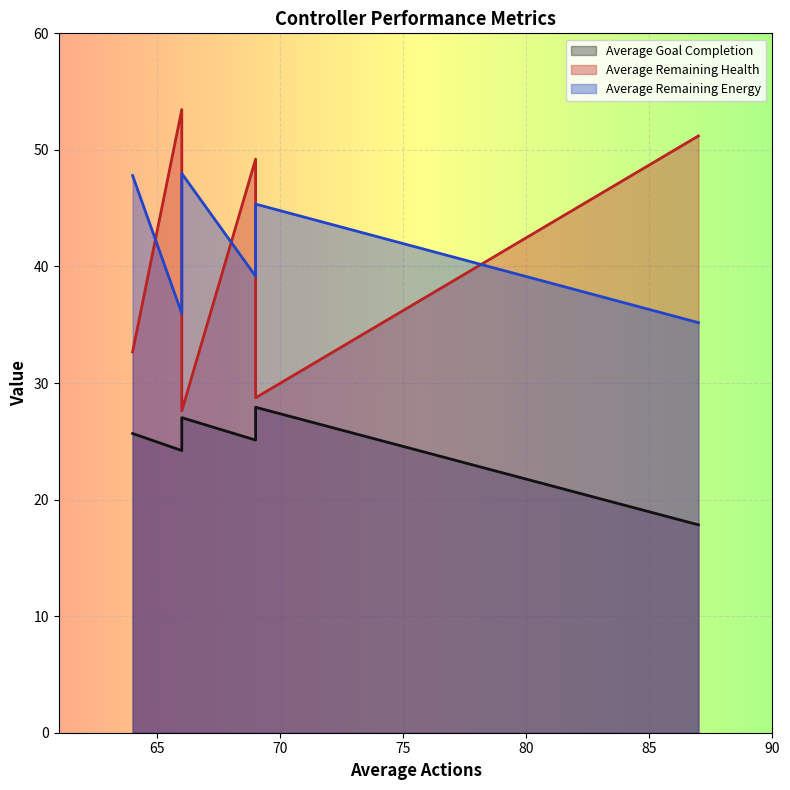

True or false: Average Remaining Energy and Average Remaining Health intersect in this chart.

True